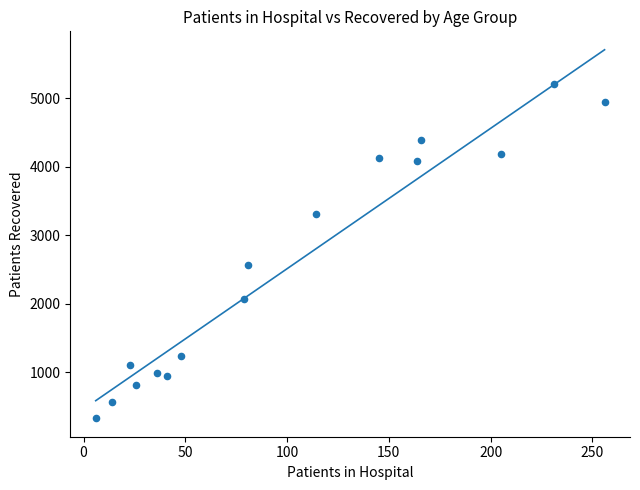

What Y value in the scatter plot is closest to 2770?

2574